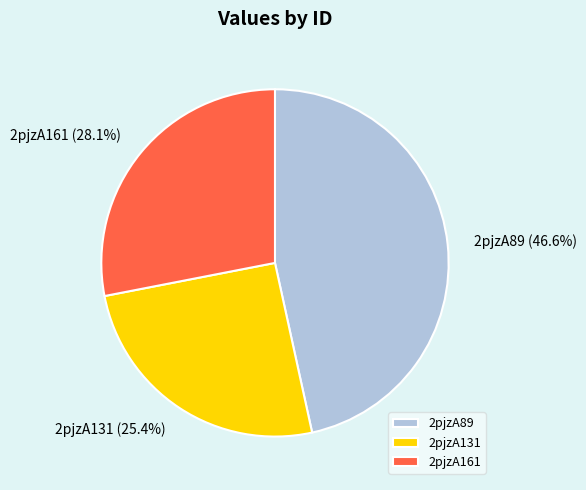

Does 2pjzA89 represent more than half of the total?

No